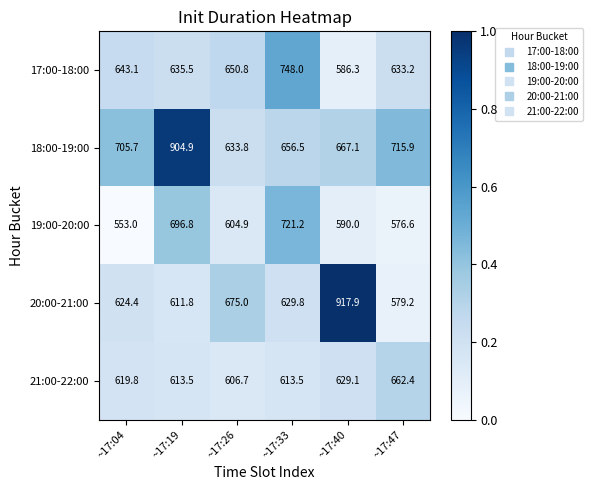

Which series changed the most between ~17:04 and ~17:19?

18:00-19:00